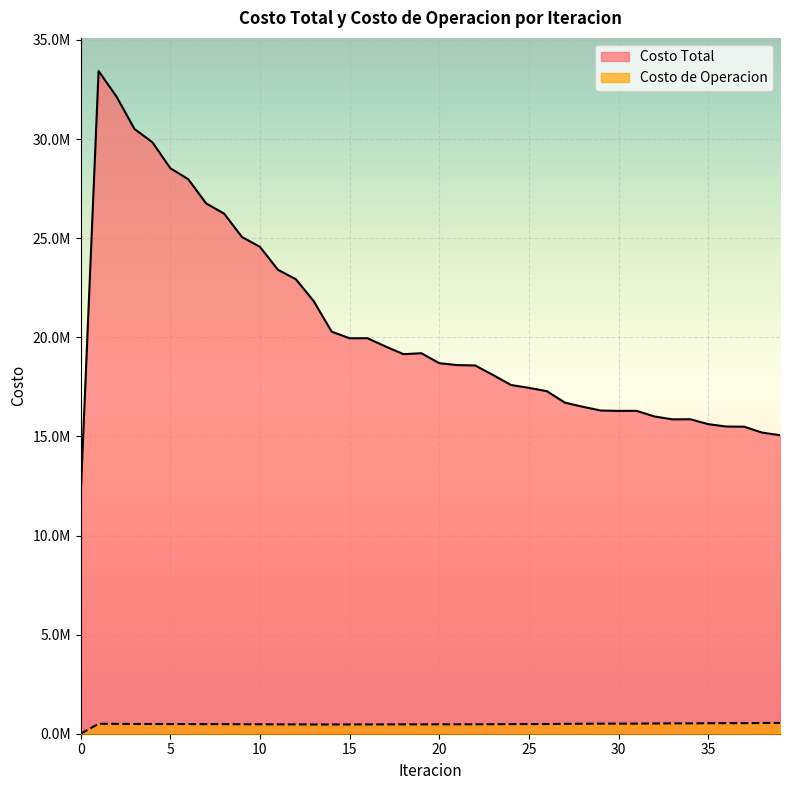

True or false: Costo de Operacion has a value of 320244.0 at 21.

False